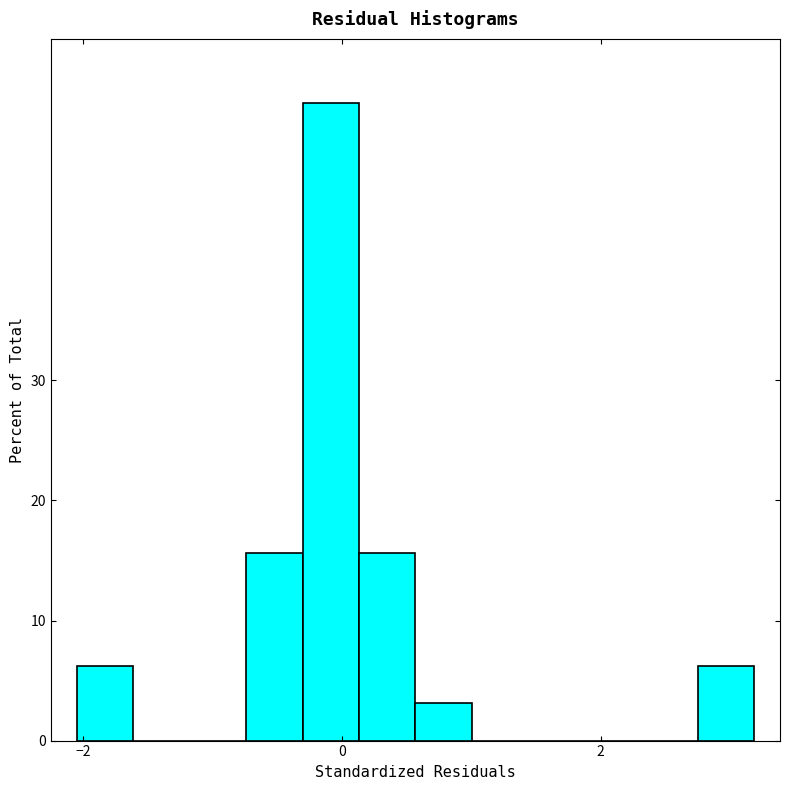

Read against the x-axis, roughly where is the centre of the tallest bar?

0.0